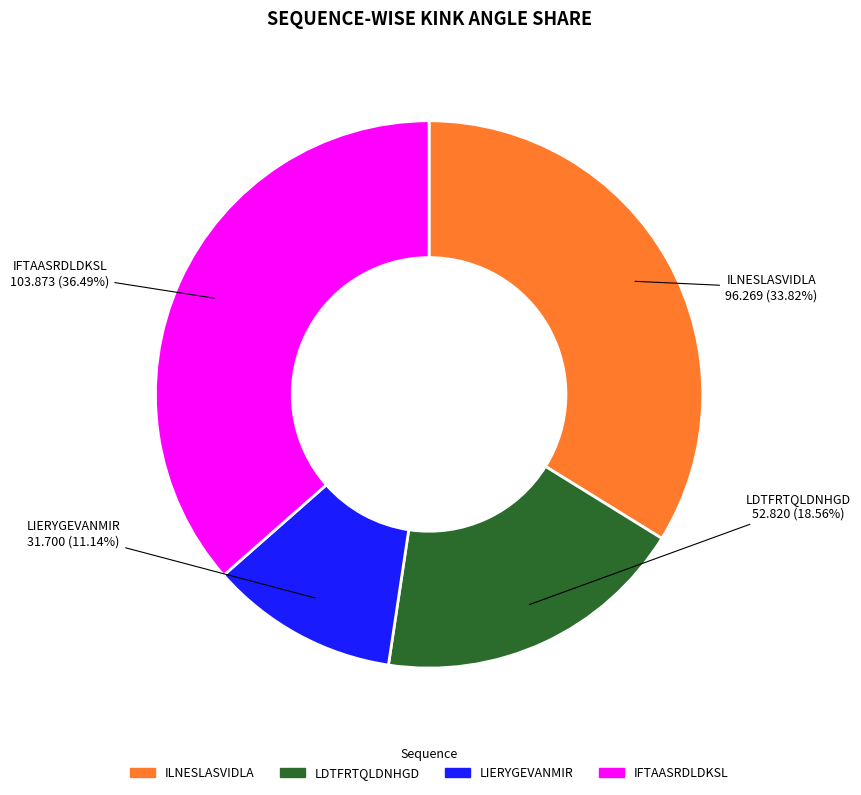

Does LDTFRTQLDNHGD account for over 50% of the chart?

No